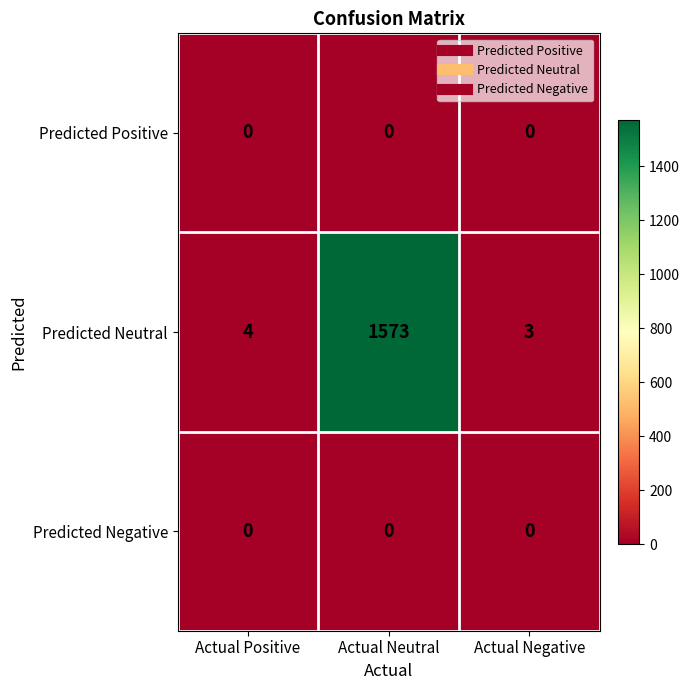

How many categories are shown in the chart?

3